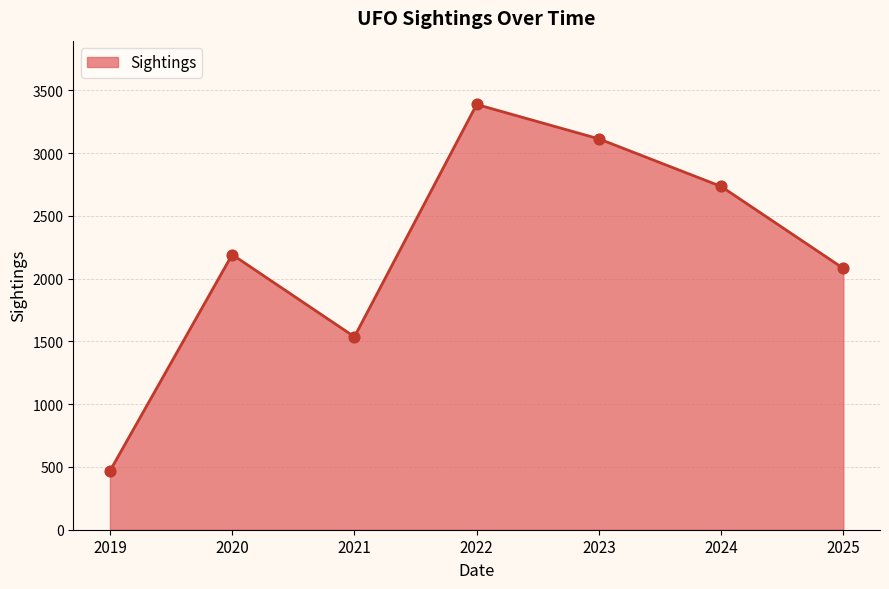

Approximately how many times larger is the value at 2023 compared to 2024?

1.1